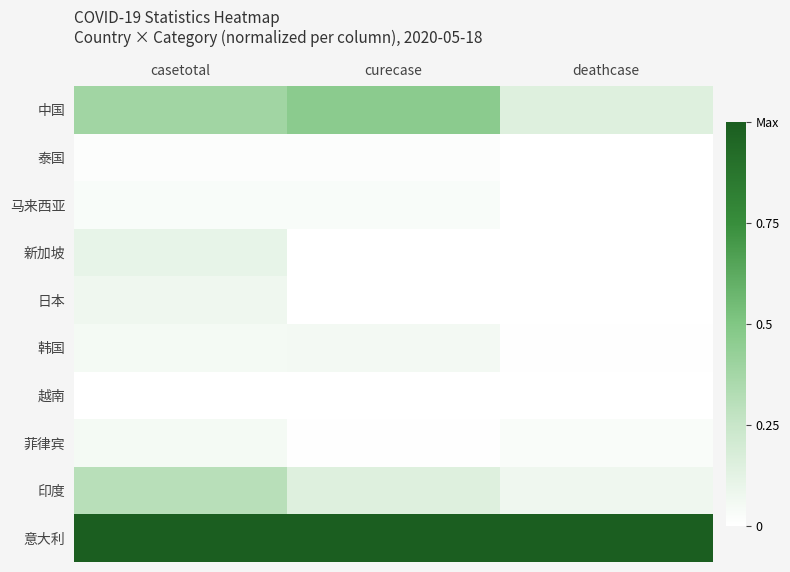

Rank the series by their maximum value, from highest to lowest.

意大利, 中国, 印度, 新加坡, 日本, 韩国, 菲律宾, 马来西亚, 泰国, 越南